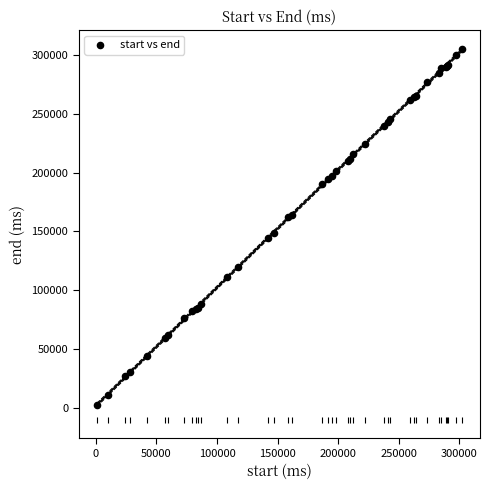

What Y value in the scatter plot is closest to 153500?

149000